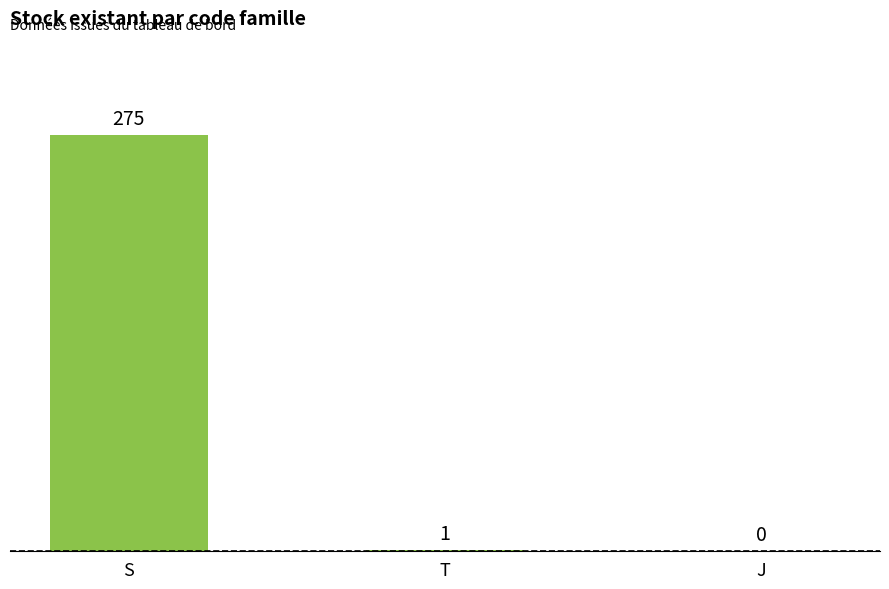

Between S and J, which is larger?

S